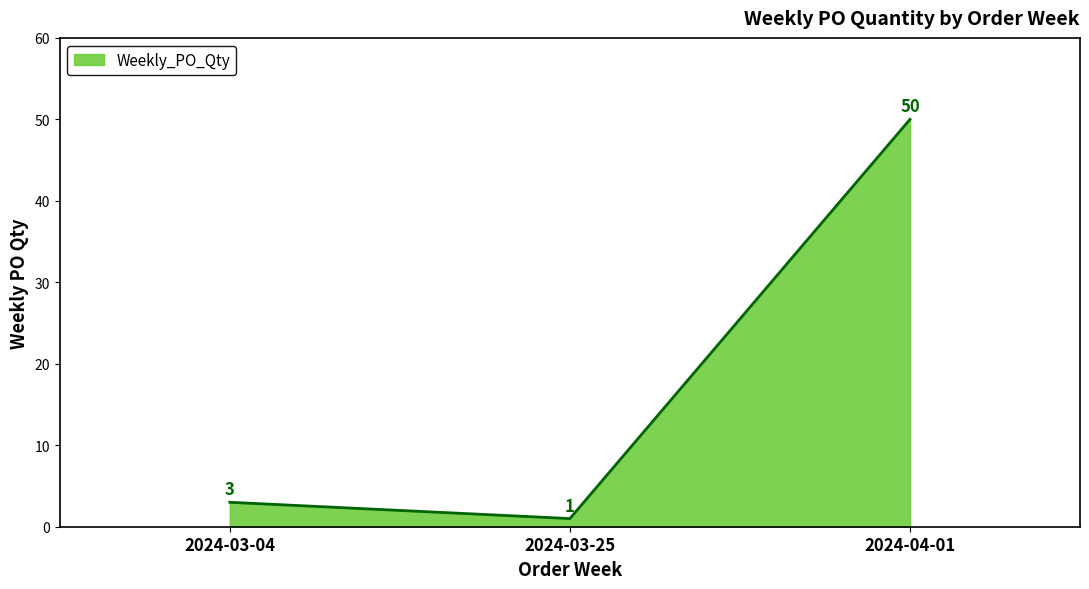

Reading left to right, list all the values displayed in this chart.

3	1	50